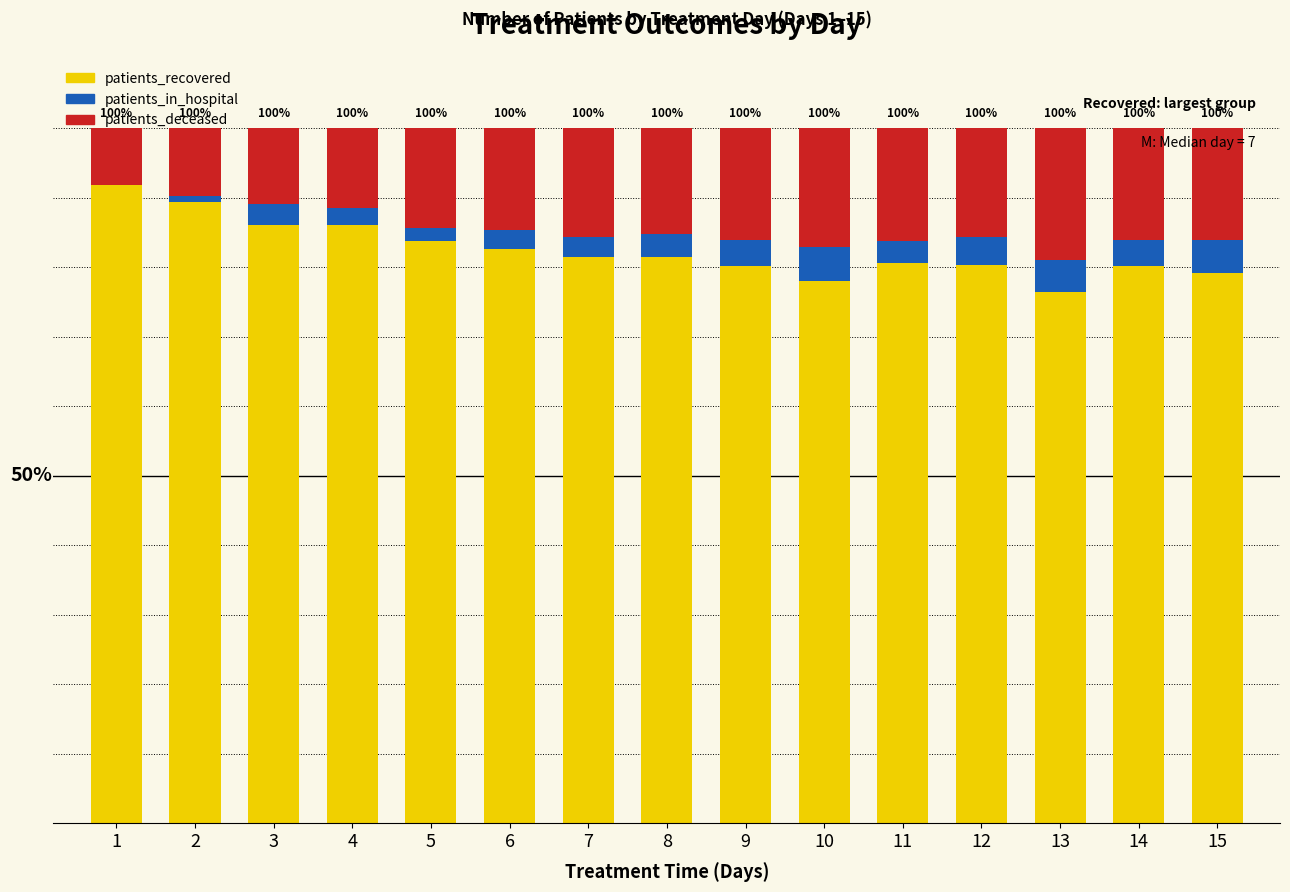

Rank the series by their maximum value, from lowest to highest.

patients_in_hospital, patients_deceased, patients_recovered